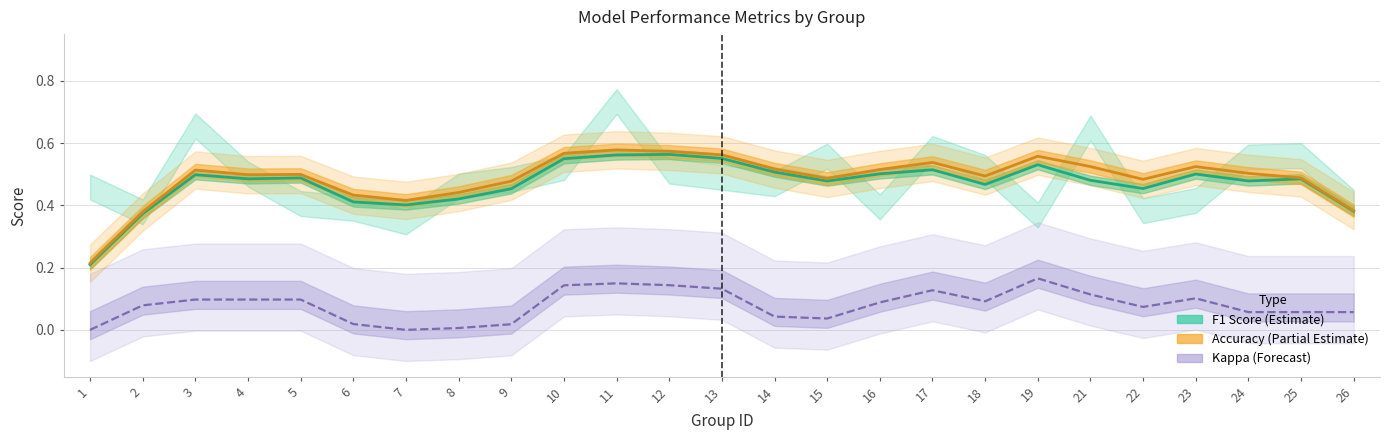

How many interior local valleys does the Kappa (Forecast) series have?

4